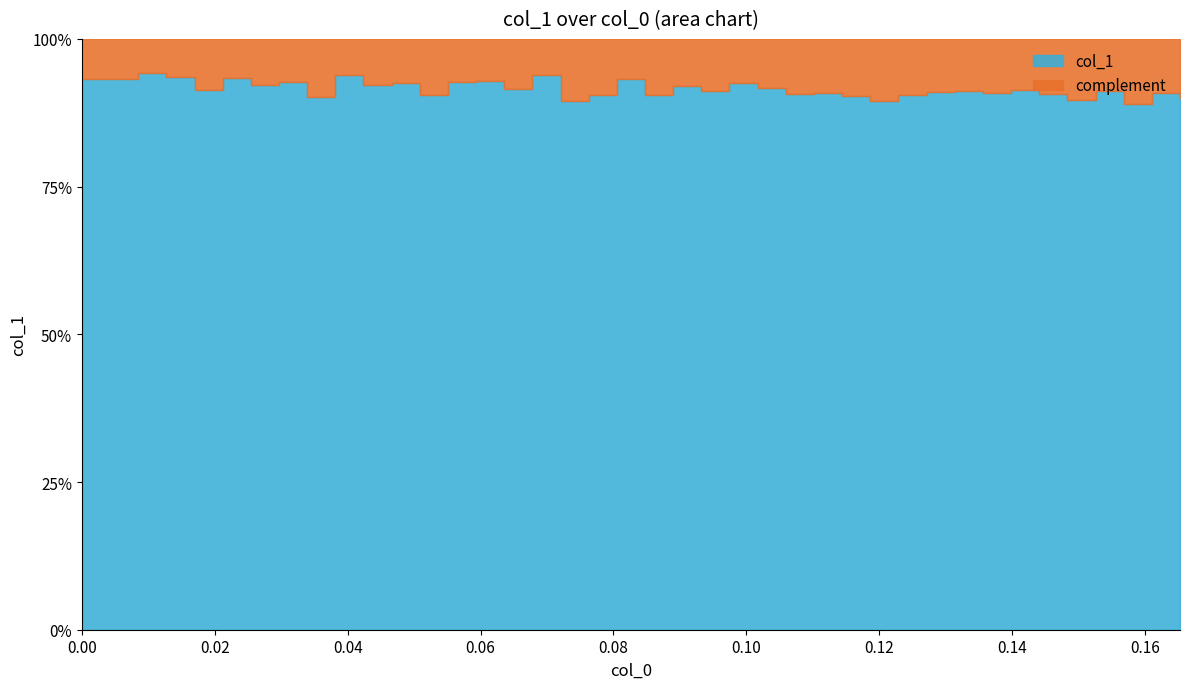

At which category does the data reach its first local peak?

2